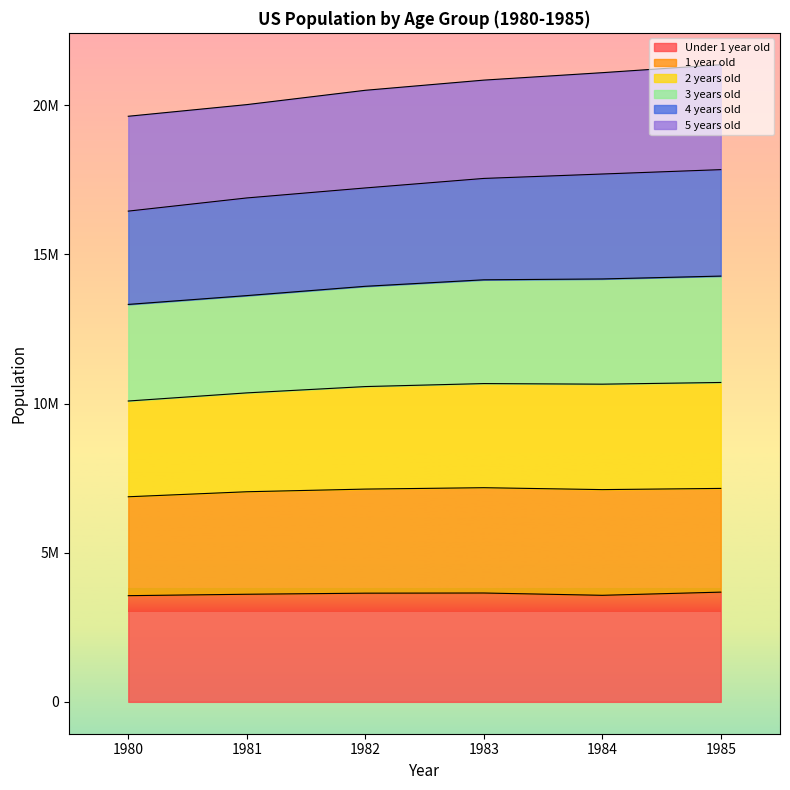

At how many categories does at least one series exceed 6218825?

6